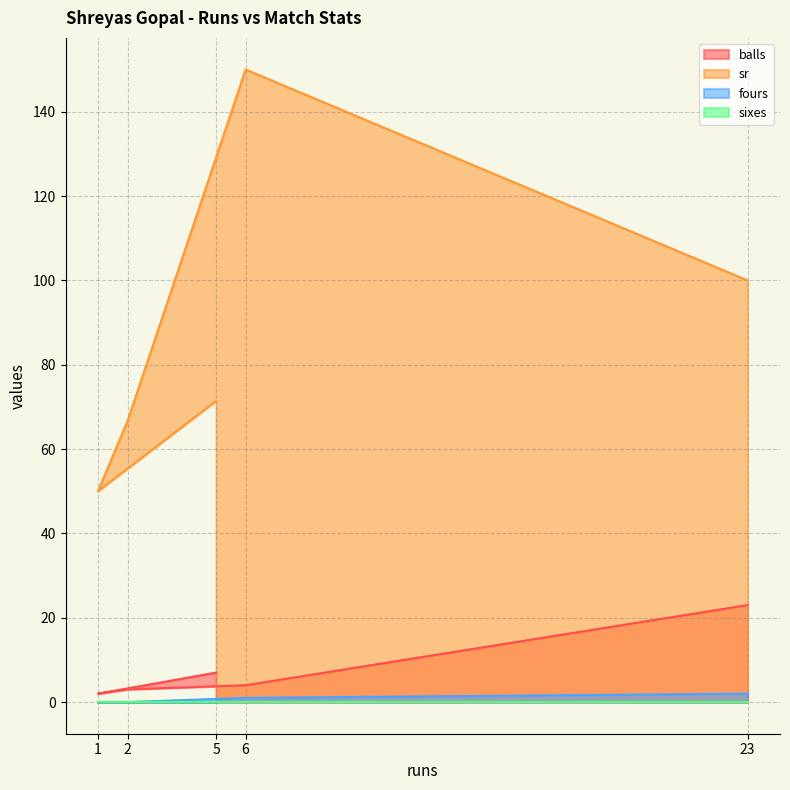

True or false: balls has a value of 7.0 at 5.

True